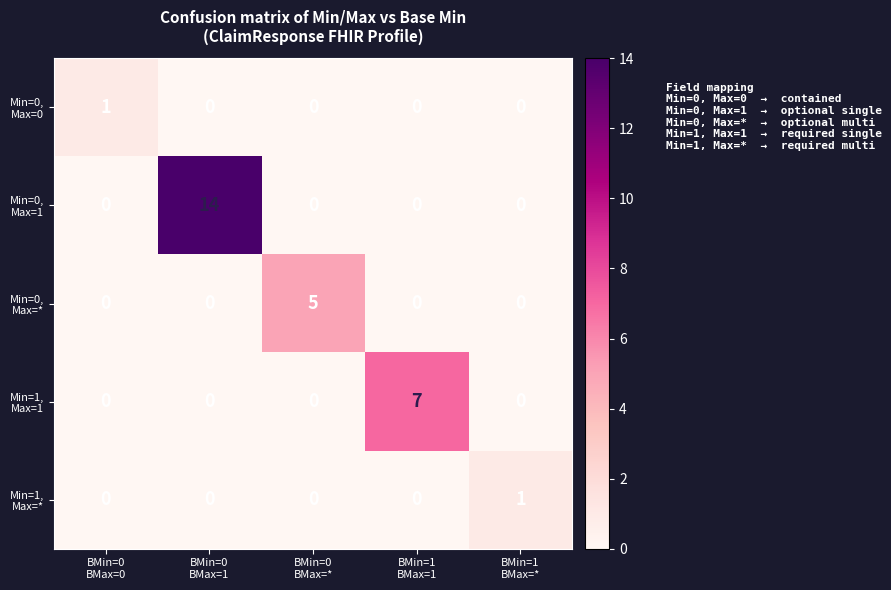

Count the number of data series in this chart.

5